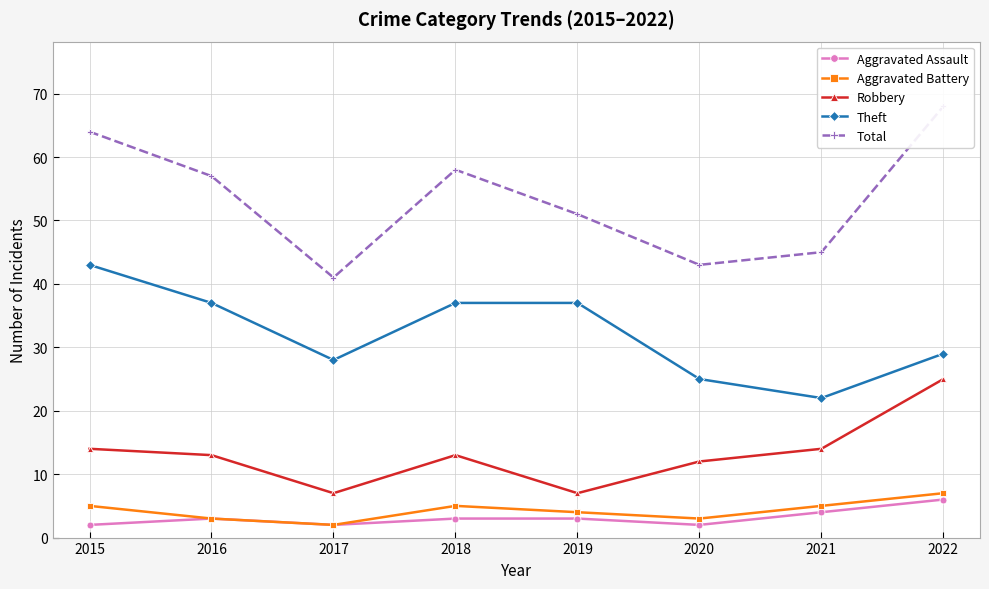

At 2020, list the series in order from smallest to largest.

Aggravated Assault, Aggravated Battery, Robbery, Theft, Total